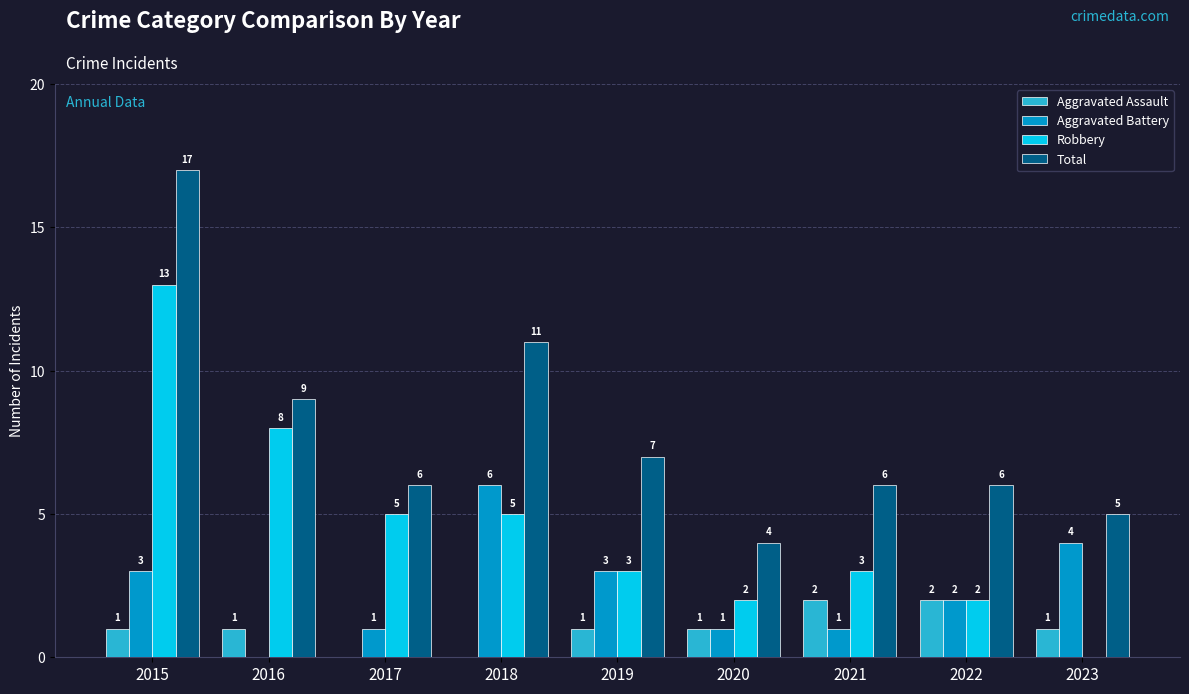

Between 2018 and 2022, which series saw the biggest shift?

Total